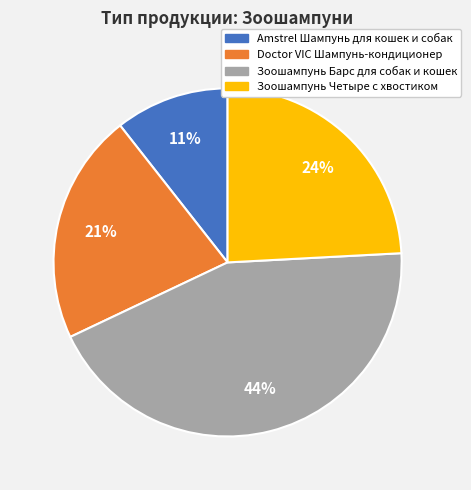

The Зоошампунь Барс для собак и кошек slice represents 44% of the pie. True or false?

True